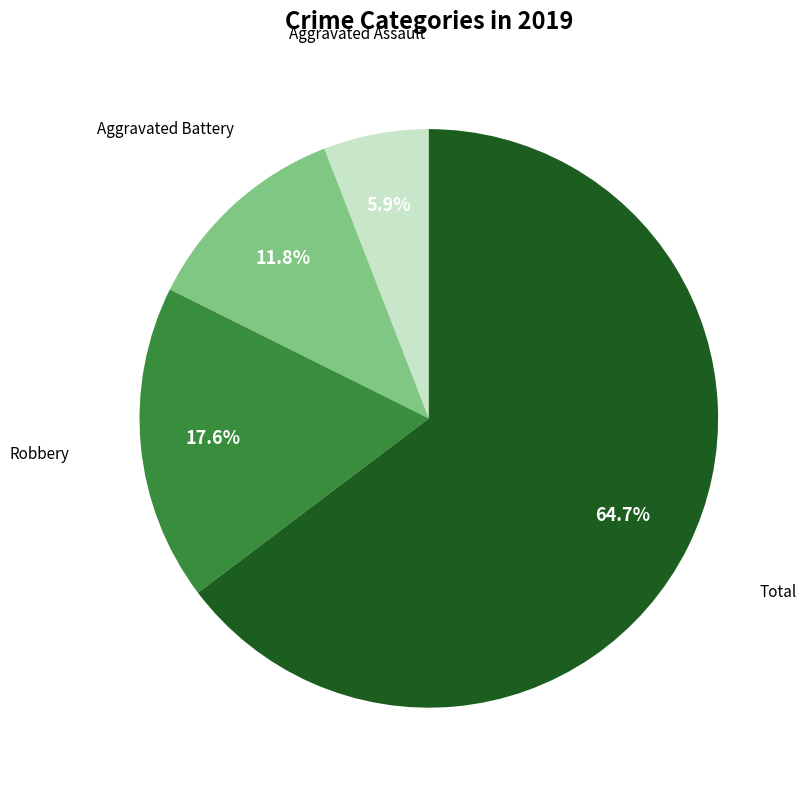

Is there any slice that represents more than half of the pie?

Yes